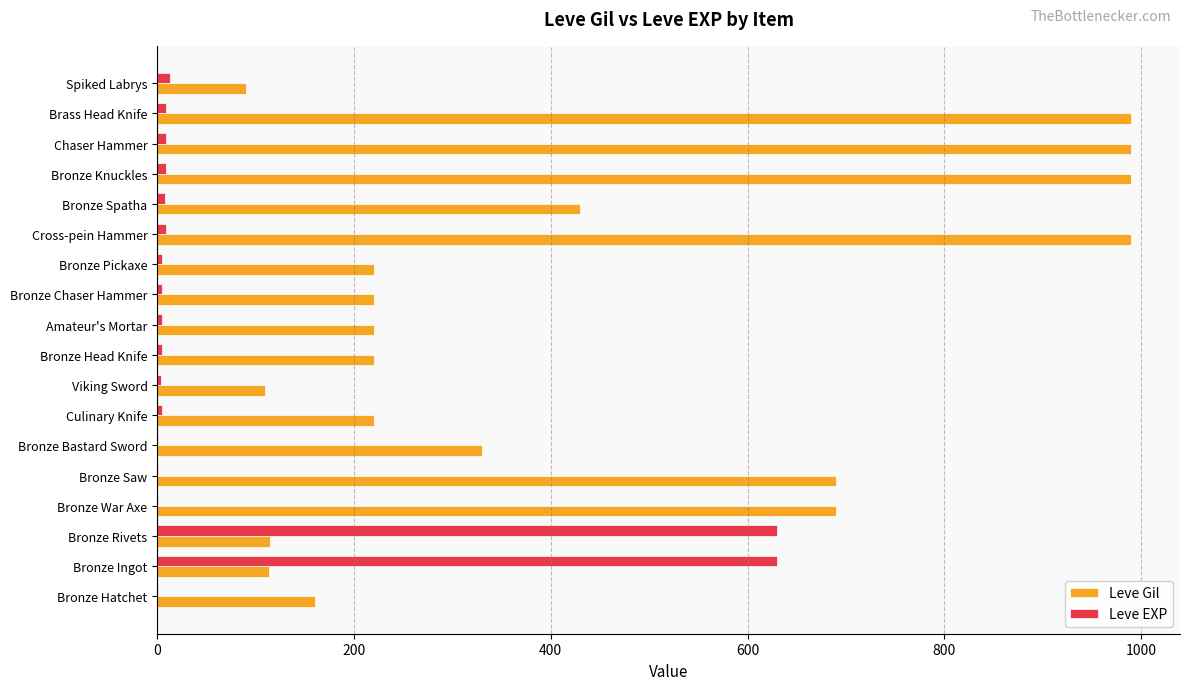

Which series has the widest spread of values?

Leve Gil